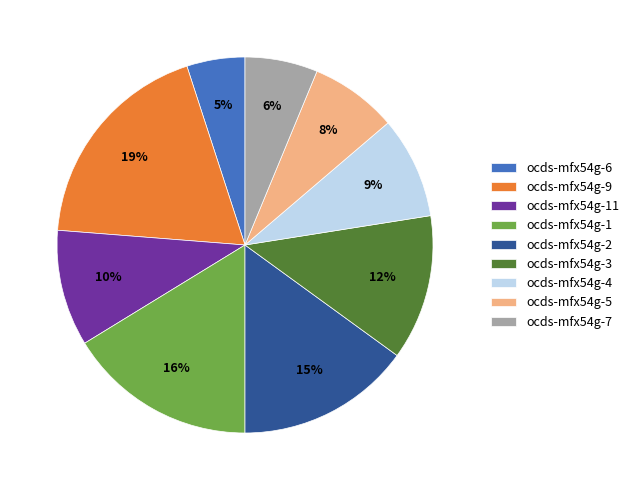

Between ocds-mfx54g-4 and ocds-mfx54g-2, which is larger?

ocds-mfx54g-2